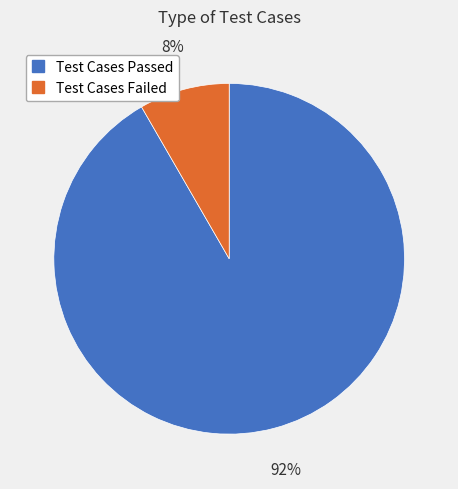

Is Test Cases Failed the majority of the pie?

No